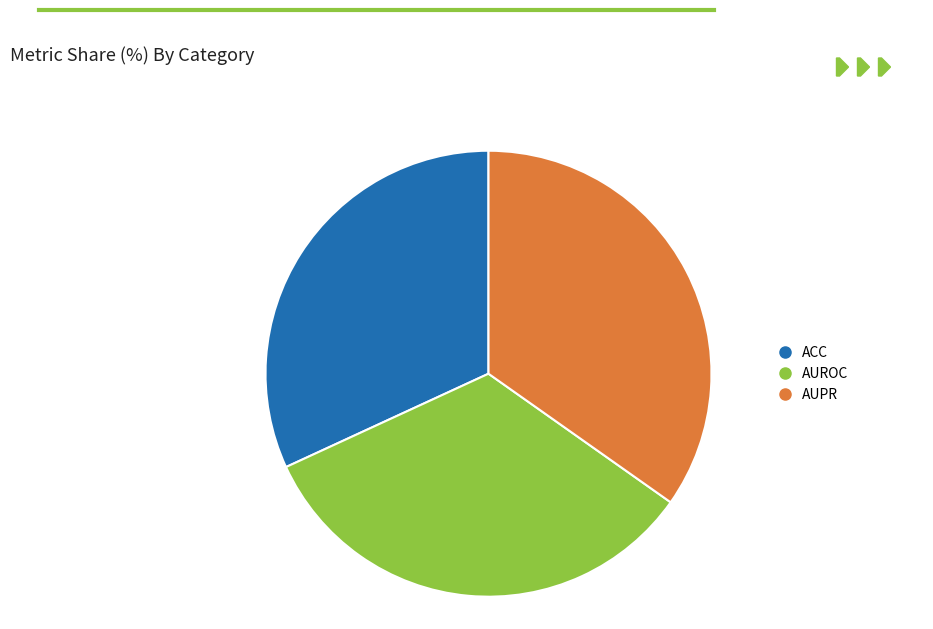

True or false: AUPR accounts for 35% of the total.

True